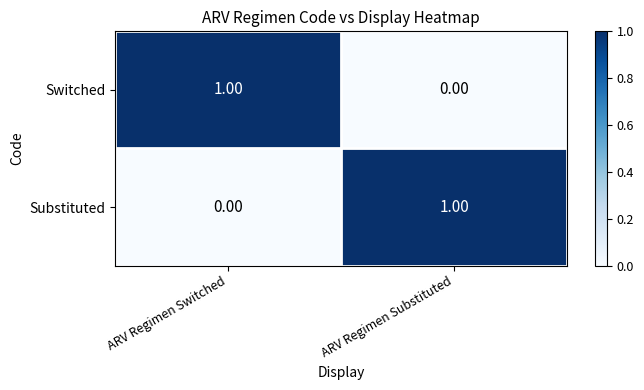

Which category has the lowest value in the Substituted series?

ARV Regimen Switched